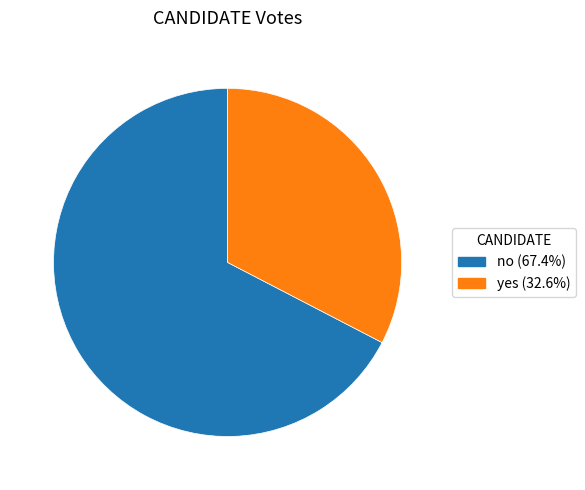

Which slice is the smallest?

yes